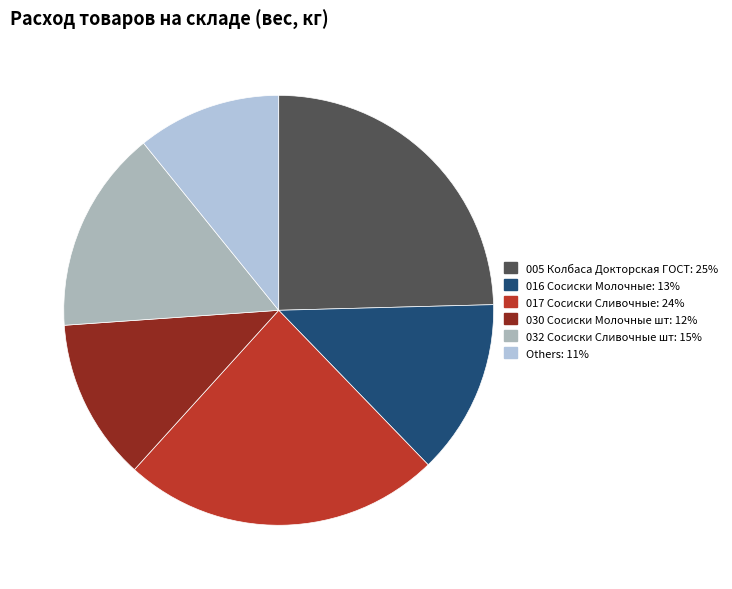

How many segments does this pie chart have?

6